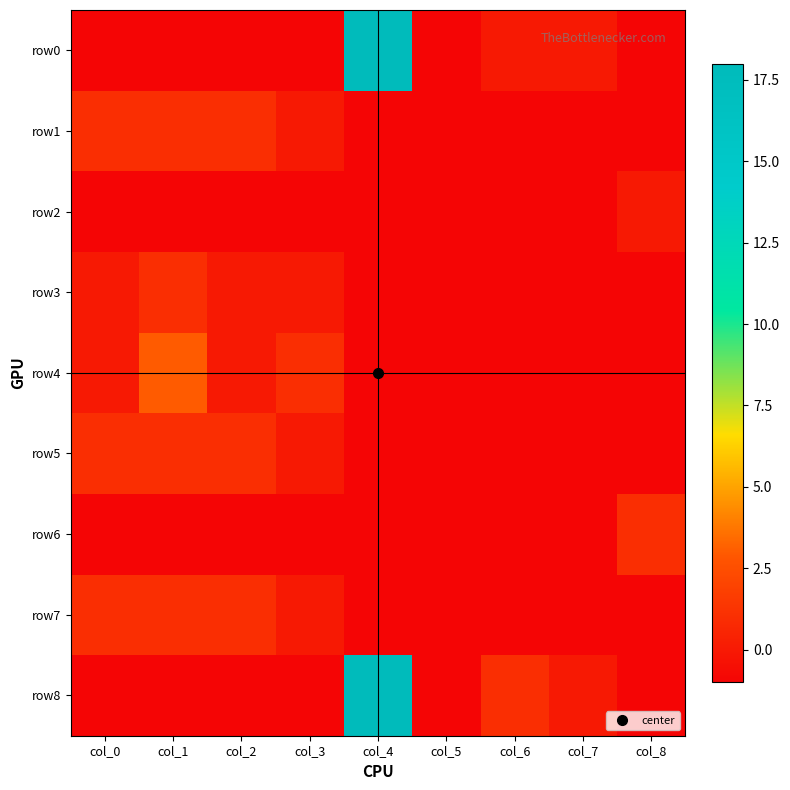

Count the number of categories in the chart.

9